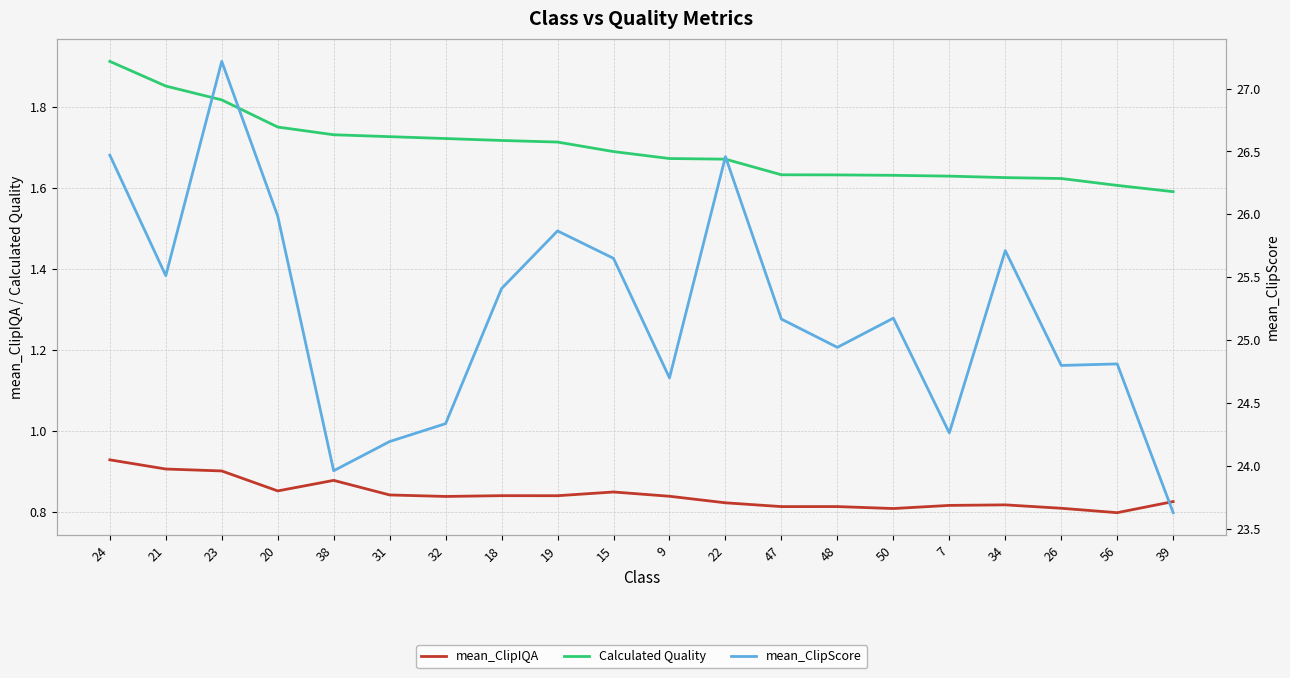

What are all the series names shown in the legend?

mean_ClipIQA, Calculated Quality, mean_ClipScore